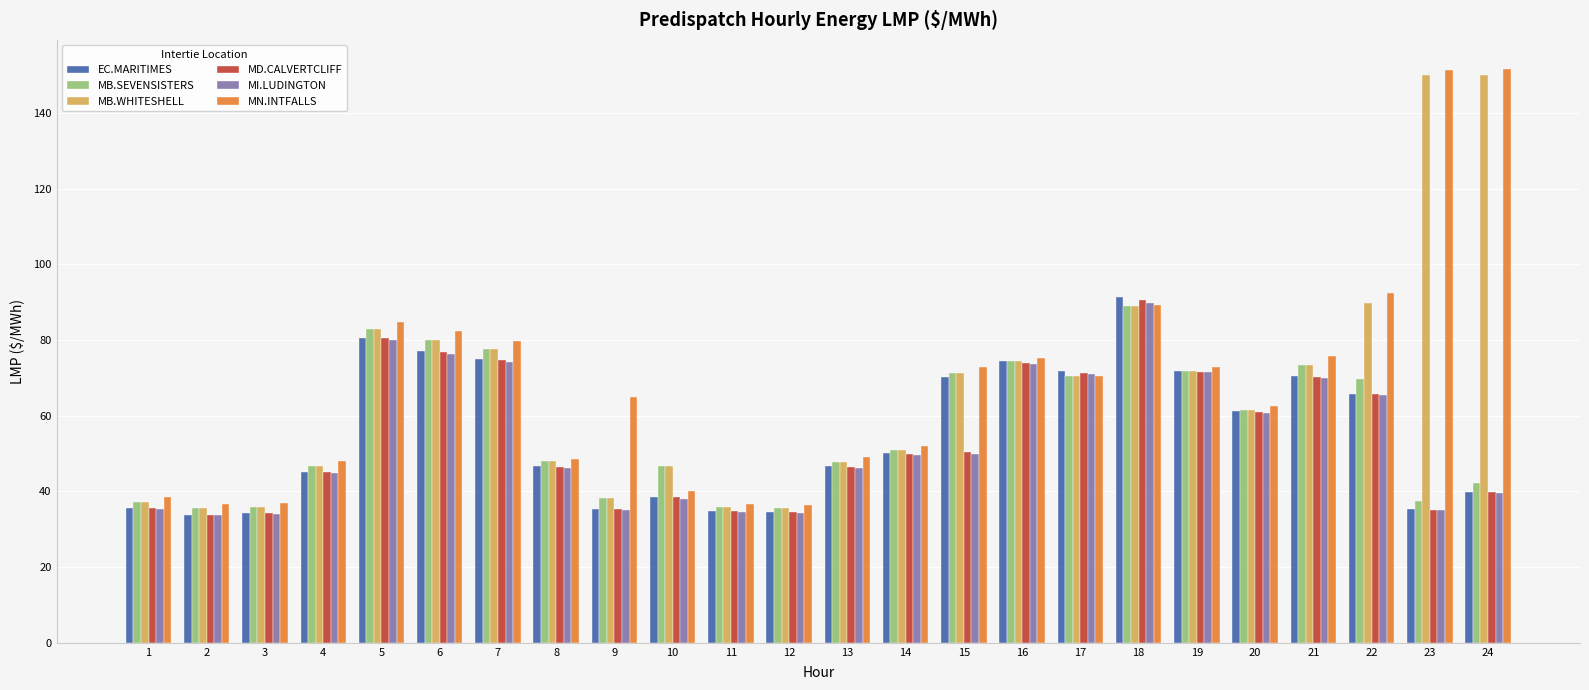

Which series has the largest range (max minus min)?

MN.INTFALLS